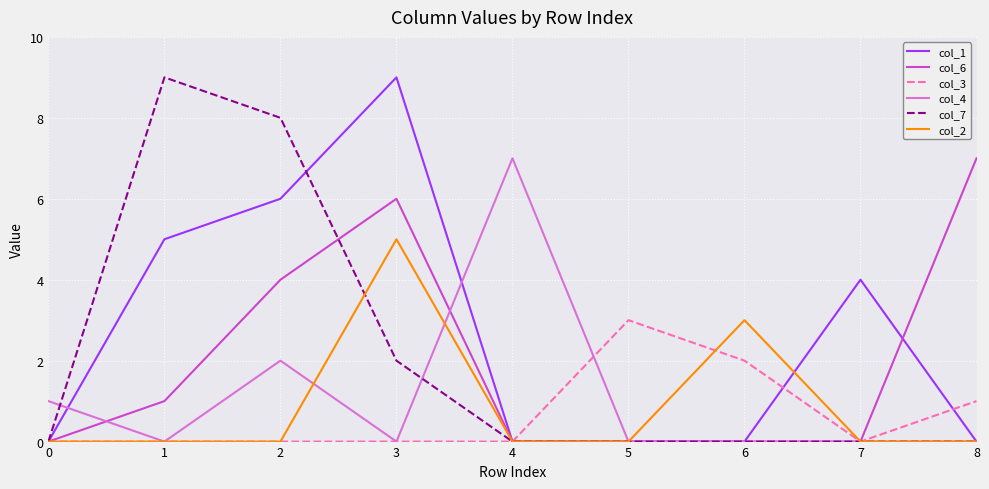

The value of col_1 at 5 is -5. True or false?

False